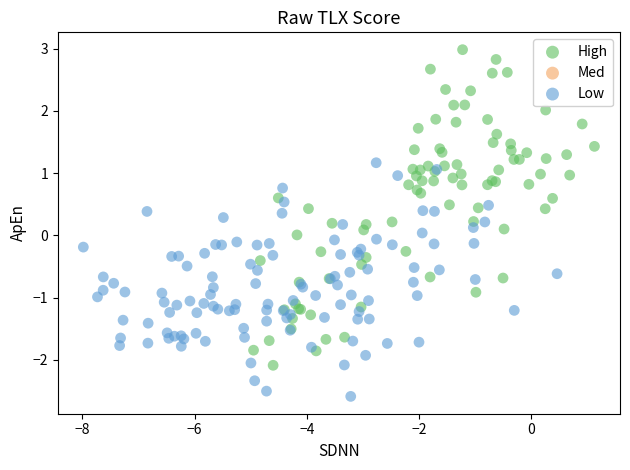

Which series contains the highest Y value?

High